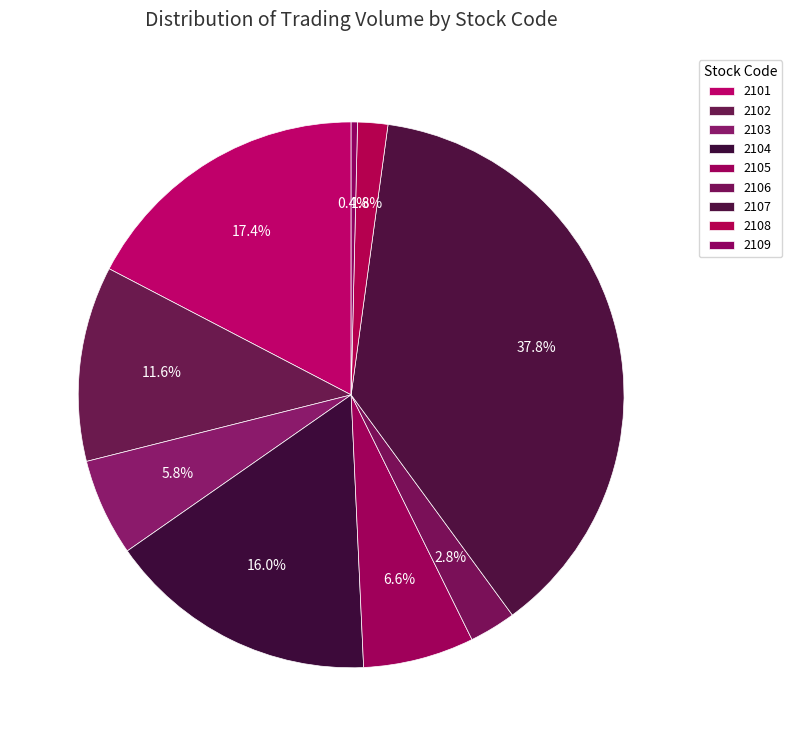

Is it true that 2102 is 1% of the pie?

False